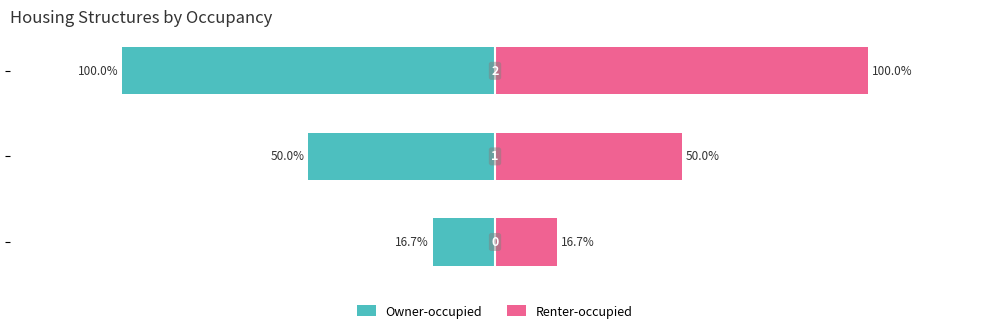

How many bars are there in each group?

2